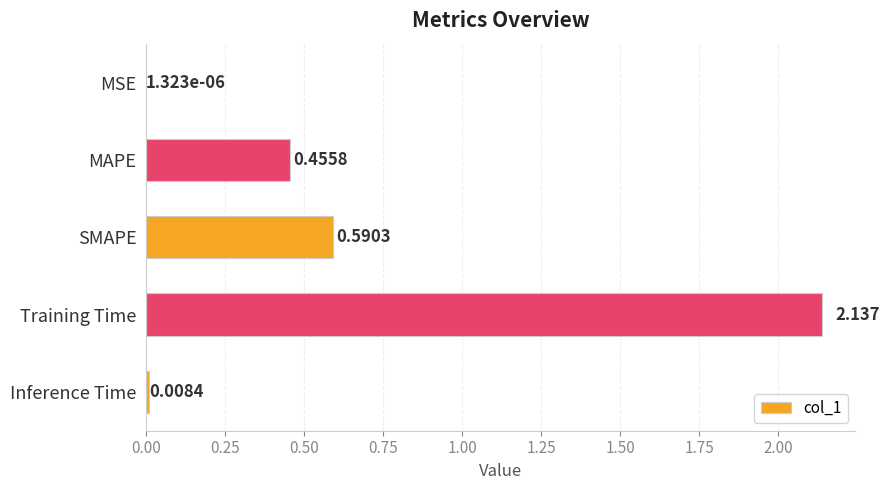

At which label is the value closest to 1?

SMAPE